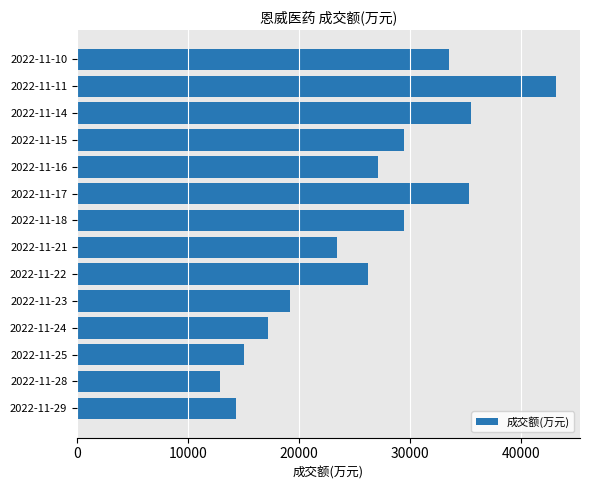

The value at 2022-11-24 is 17179. True or false?

True